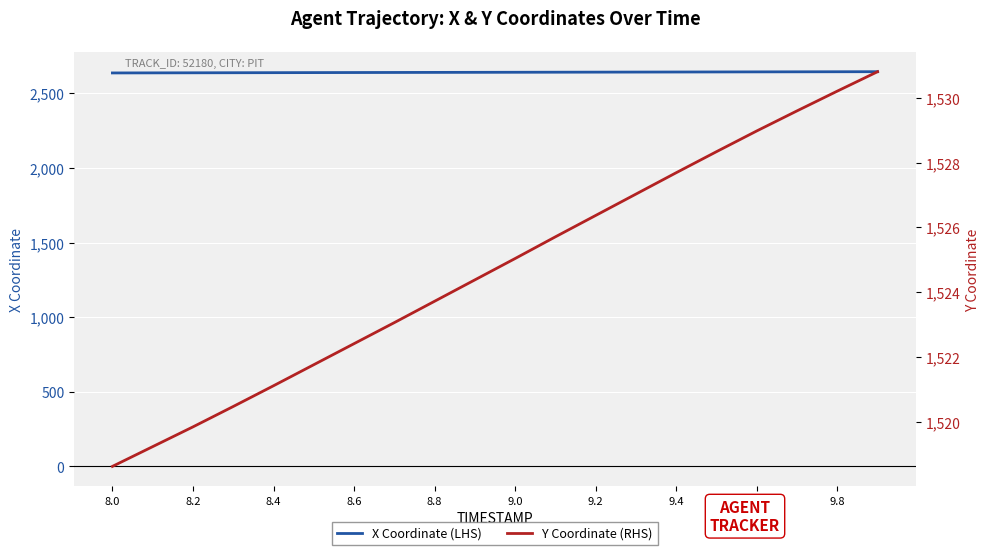

True or false: Y Coordinate (RHS) and X Coordinate (LHS) cross at least once.

False